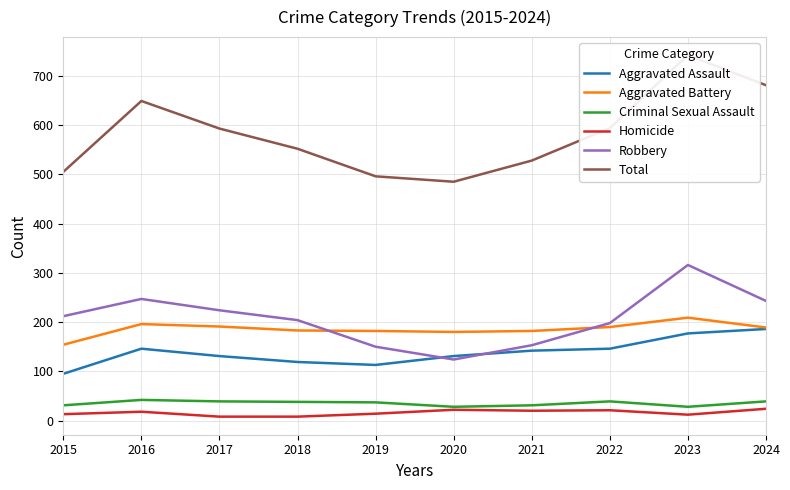

In Homicide, how many points are lower than both neighbors (excluding endpoints)?

2